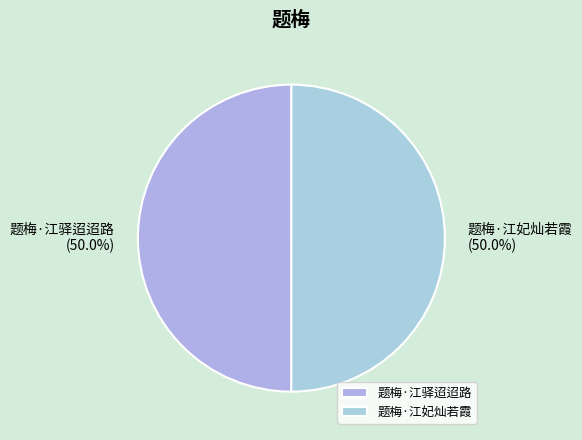

How many slices are in this pie chart?

2